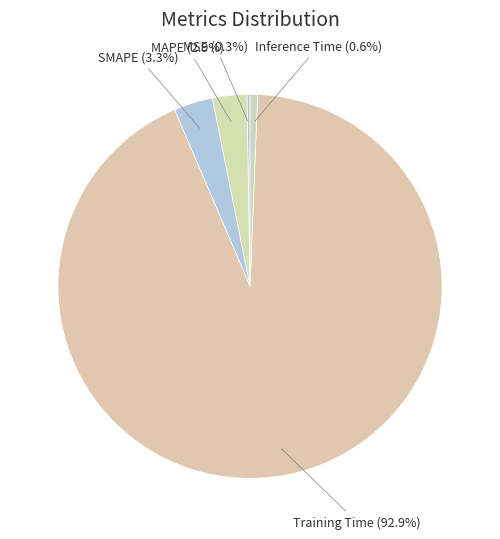

To the nearest percent, what is the difference between the largest and smallest slice percentages?

93%